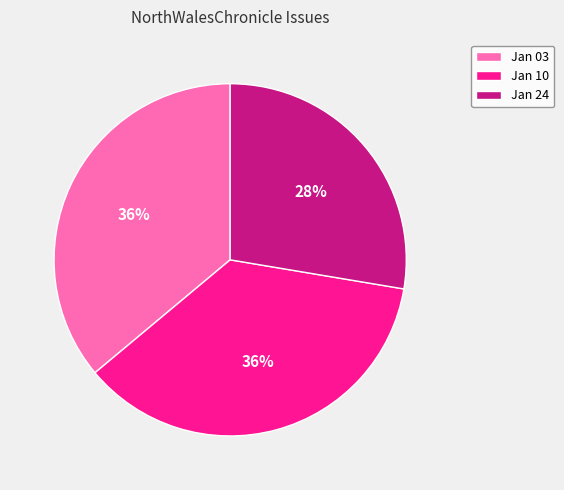

True or false: Jan 03 accounts for 51% of the total.

False